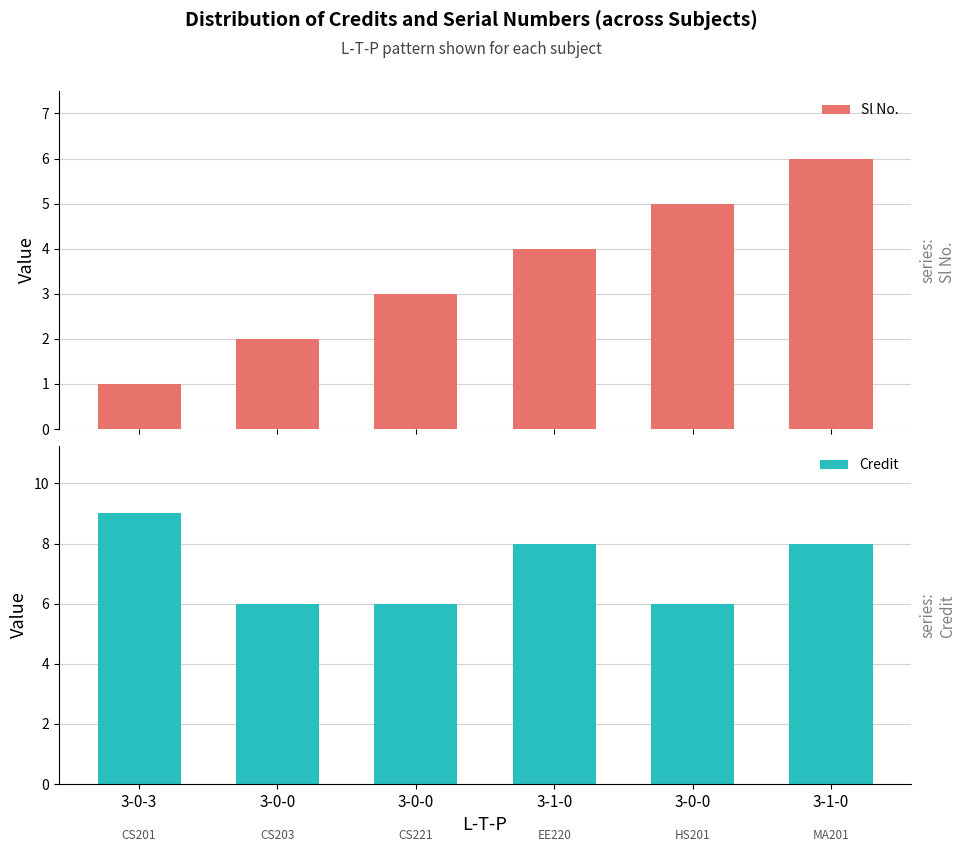

At which label does Credit first exceed 8?

3-0-3